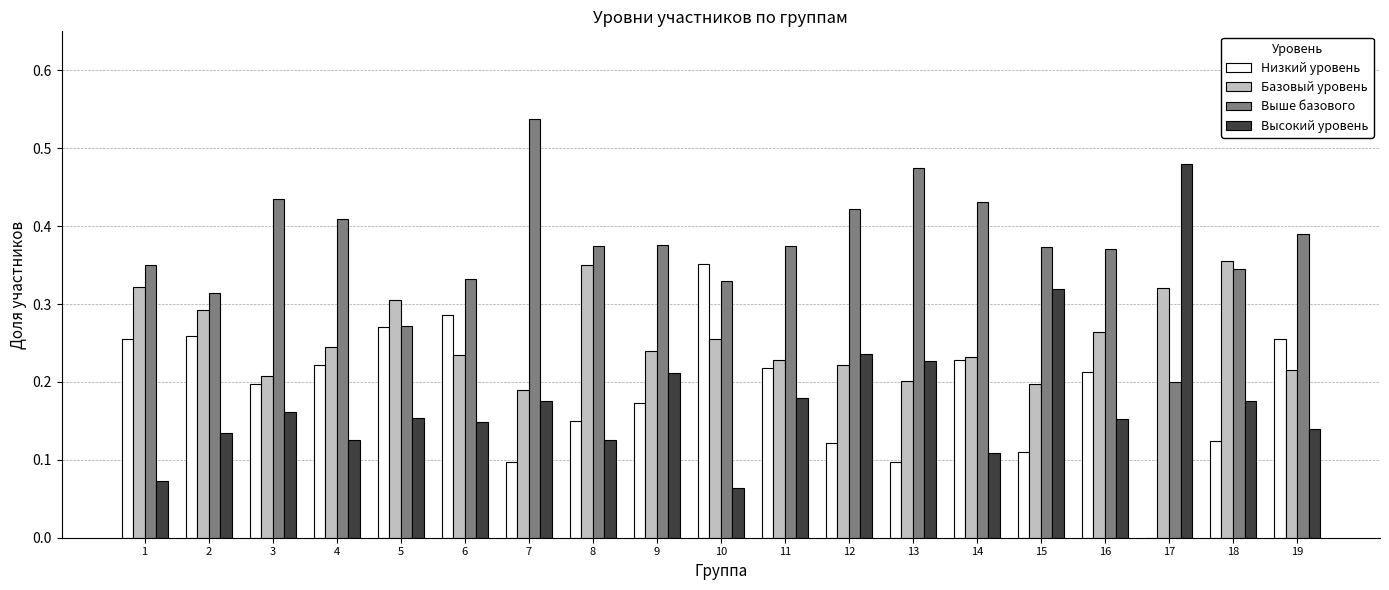

How many groups of bars are there?

19